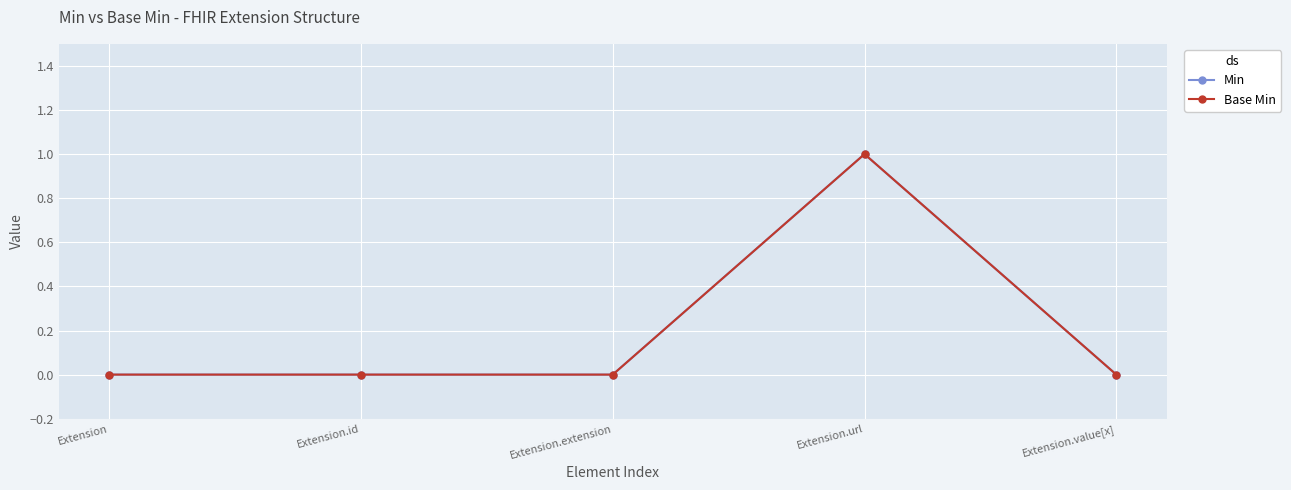

Is this an area chart (filled region under the line)?

No